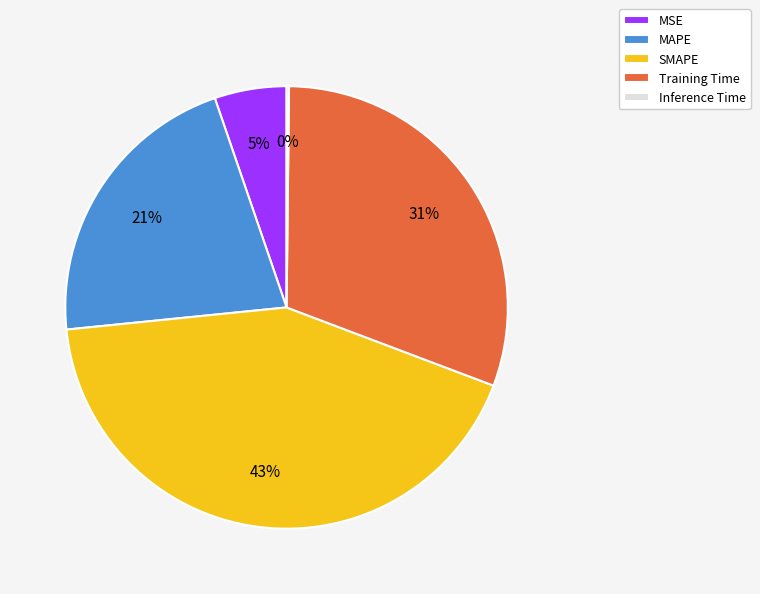

Is it true that SMAPE is 43% of the pie?

True